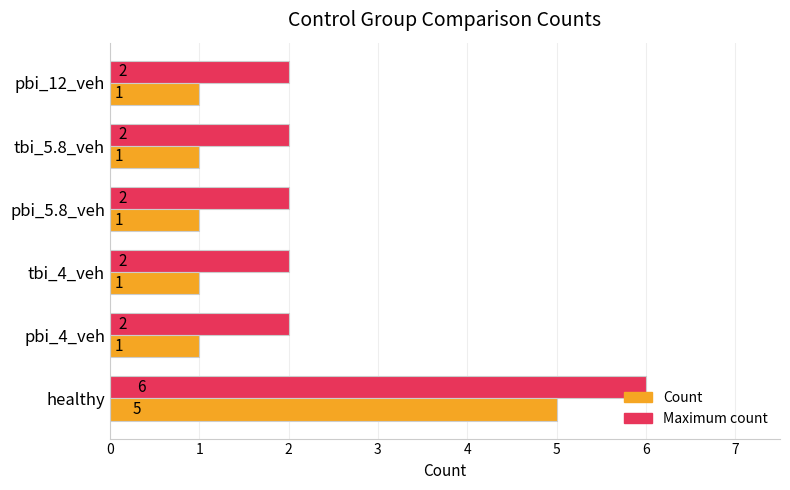

What is the difference between the maximum and minimum values in the Count series?

4